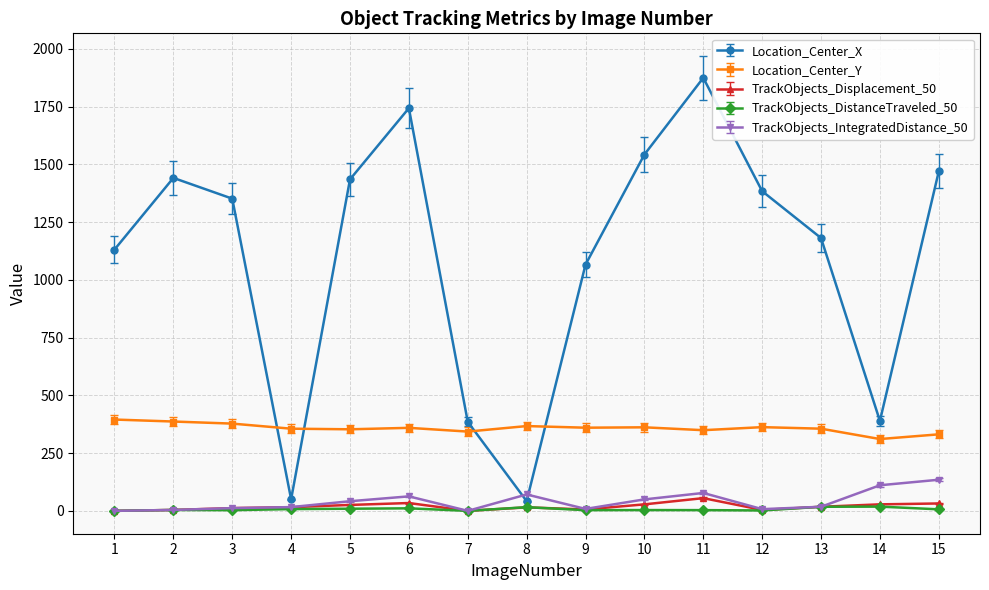

Where is the first local maximum for Location_Center_X?

2